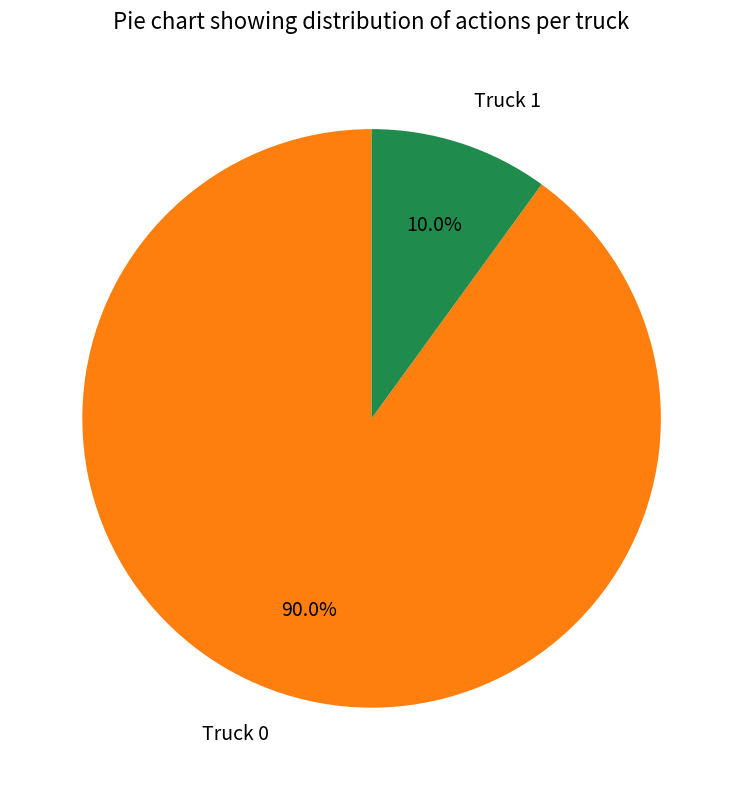

Is there a majority slice in this chart?

Yes